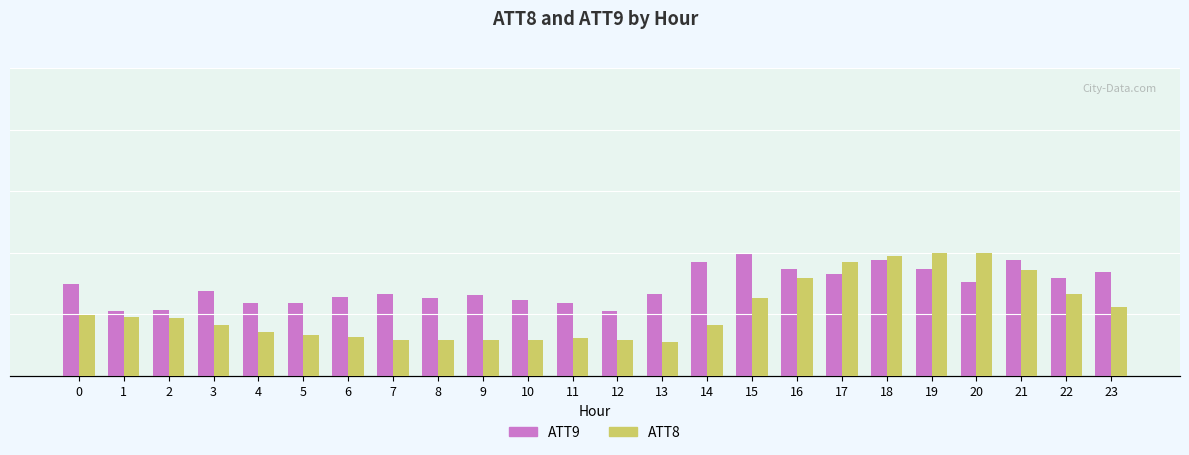

Reading left to right, what are all the values shown in this chart?

ATT9: 3.1	2.2	2.2	2.9	2.5	2.5	2.7	2.8	2.7	2.7	2.6	2.5	2.2	2.8	3.9	4.2	3.6	3.5	3.9	3.6	3.2	3.9	3.3	3.5
ATT8: 23600.0	22700.0	22300.0	19600.0	17000.0	15700.0	14900.0	13900.0	14100.0	14100.0	14000.0	14700.0	13900.0	13200.0	19700.0	30100.0	37800.0	44100.0	46600.0	47600.0	47500.0	40900.0	31800.0	26700.0